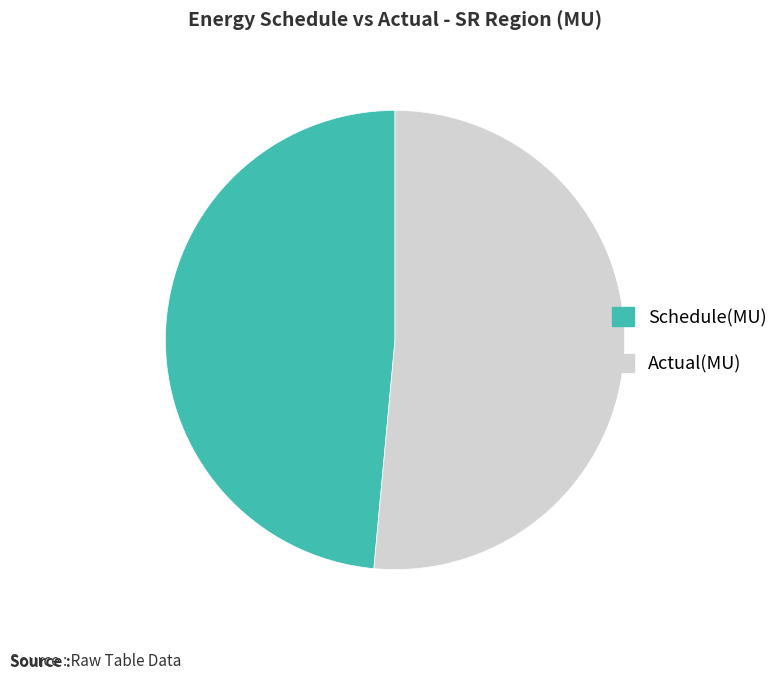

Between Schedule(MU) and Actual(MU), which is larger?

Actual(MU)